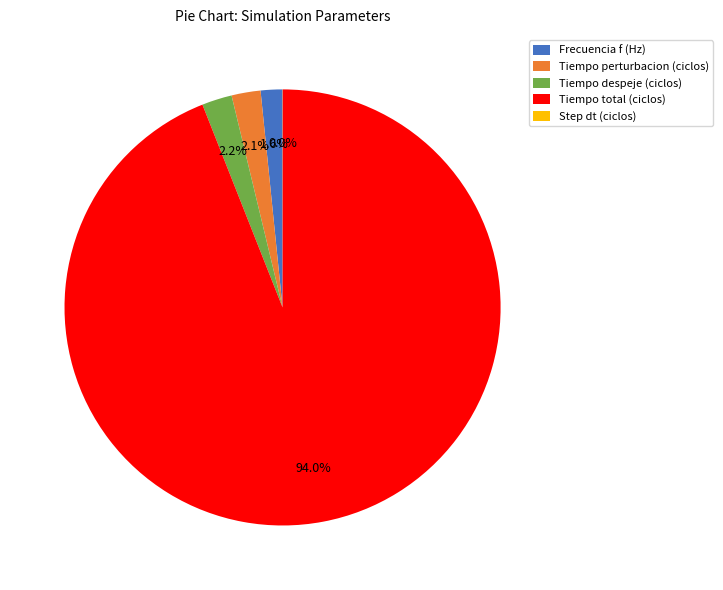

What percentage do Frecuencia f (Hz) and Tiempo despeje (ciclos) together represent?

3.8%